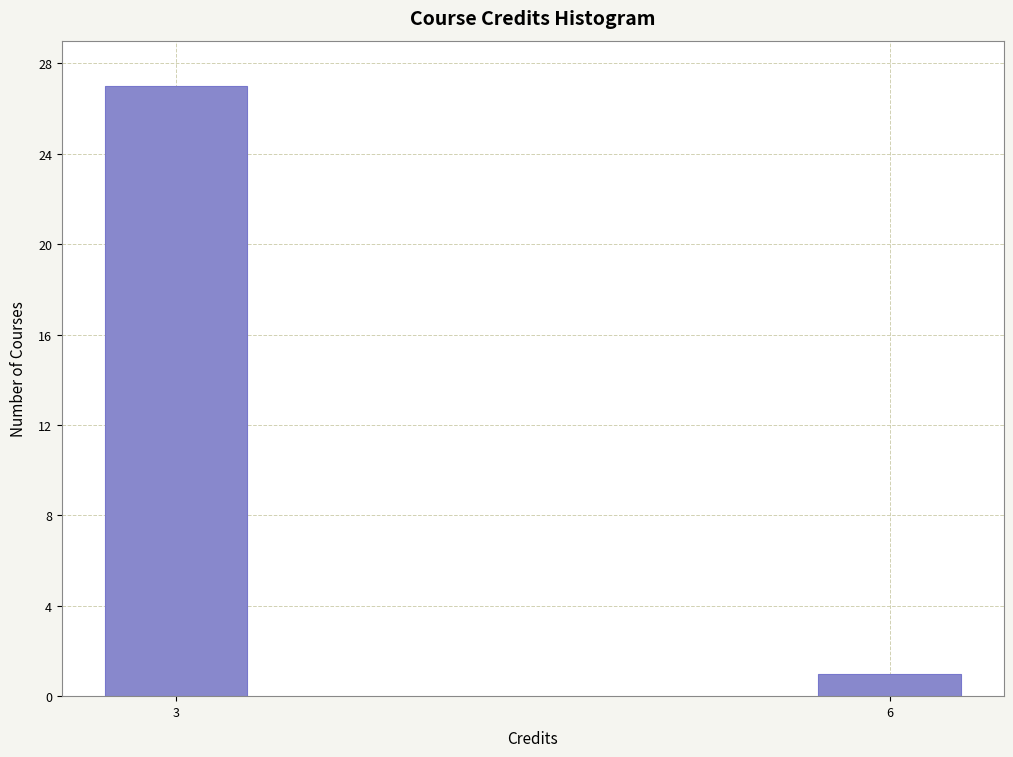

Reading left to right, transcribe all the data shown in this chart.

3=27	6=1